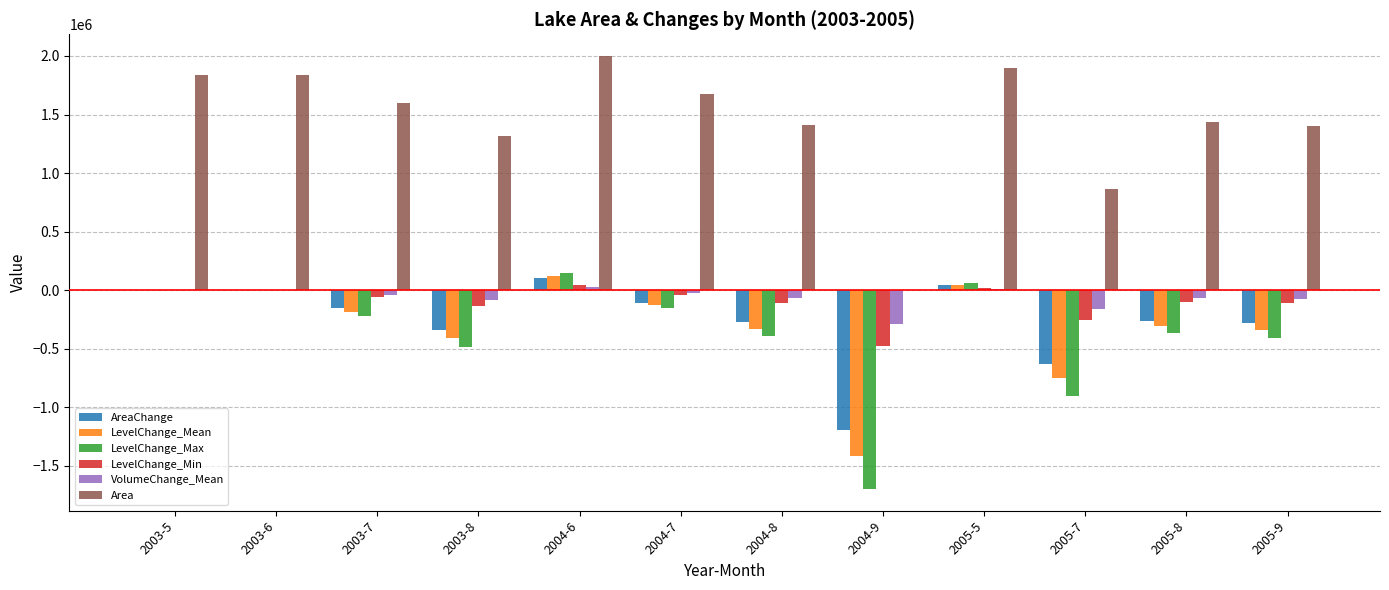

What are all the series names shown in the legend?

AreaChange, LevelChange_Mean, LevelChange_Max, LevelChange_Min, VolumeChange_Mean, Area